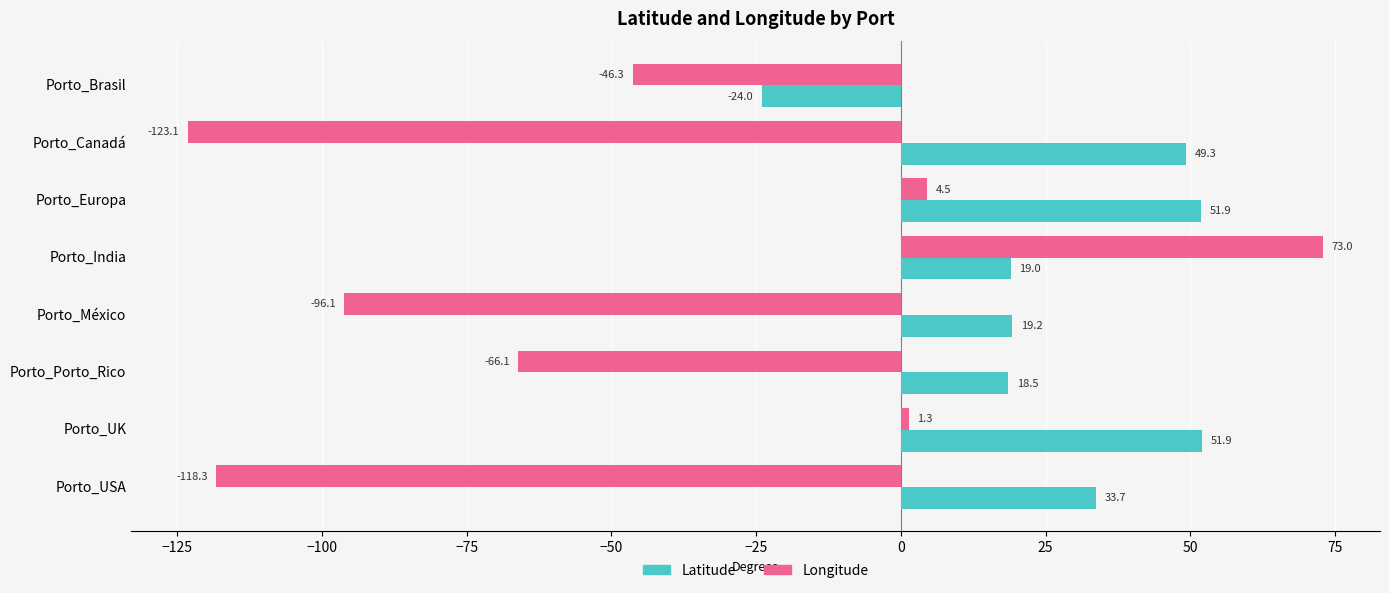

List the labels in order of Longitude value, smallest first.

Porto_Canadá, Porto_USA, Porto_México, Porto_Porto_Rico, Porto_Brasil, Porto_UK, Porto_Europa, Porto_India